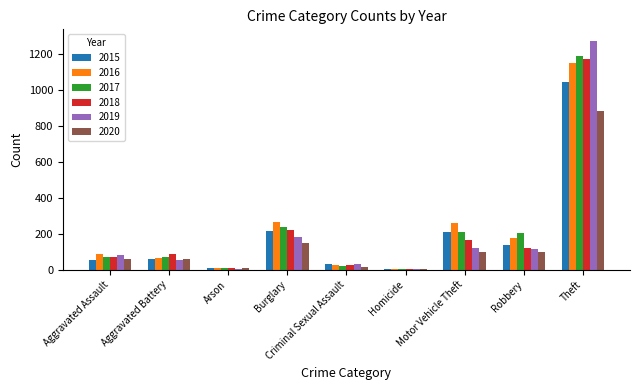

Which series changed the most between Aggravated Assault and Burglary?

2016